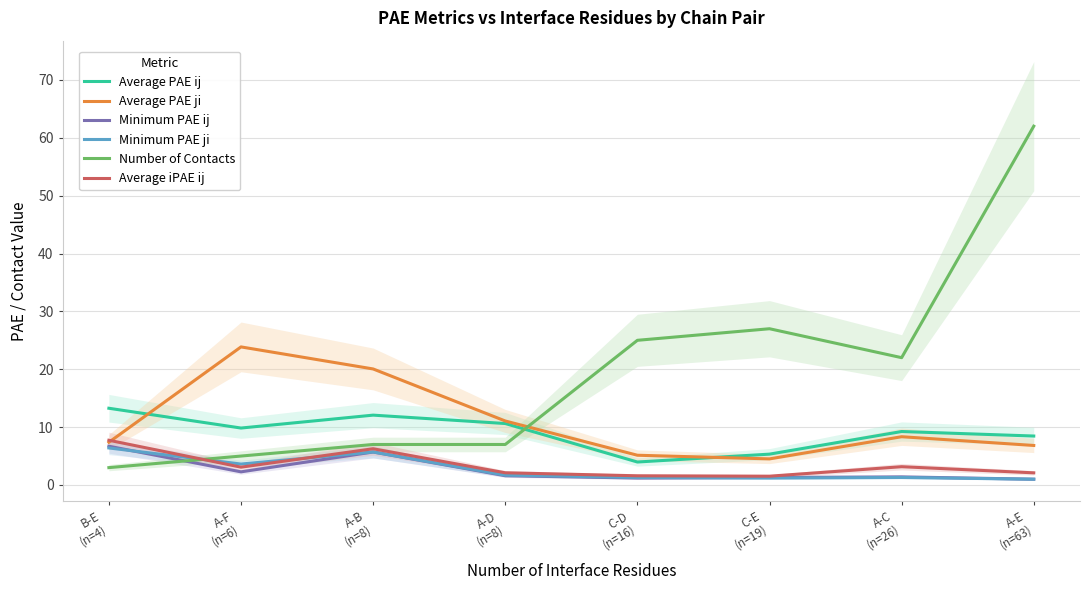

What is the sum of the Average iPAE ij values at A-D
(n=8) and C-E
(n=19)?

3.6